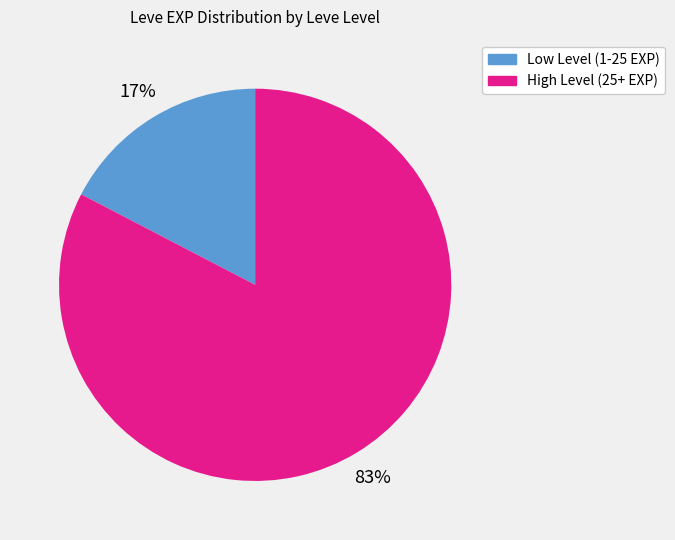

To the nearest percent, what is the average slice percentage?

50%